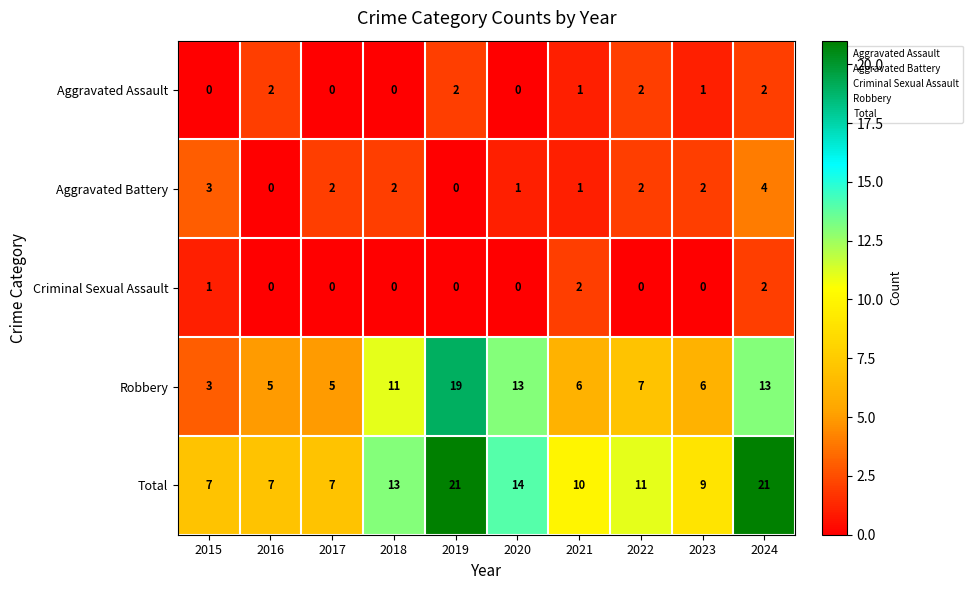

True or false: Aggravated Battery has a value of 3 at 2017.

False